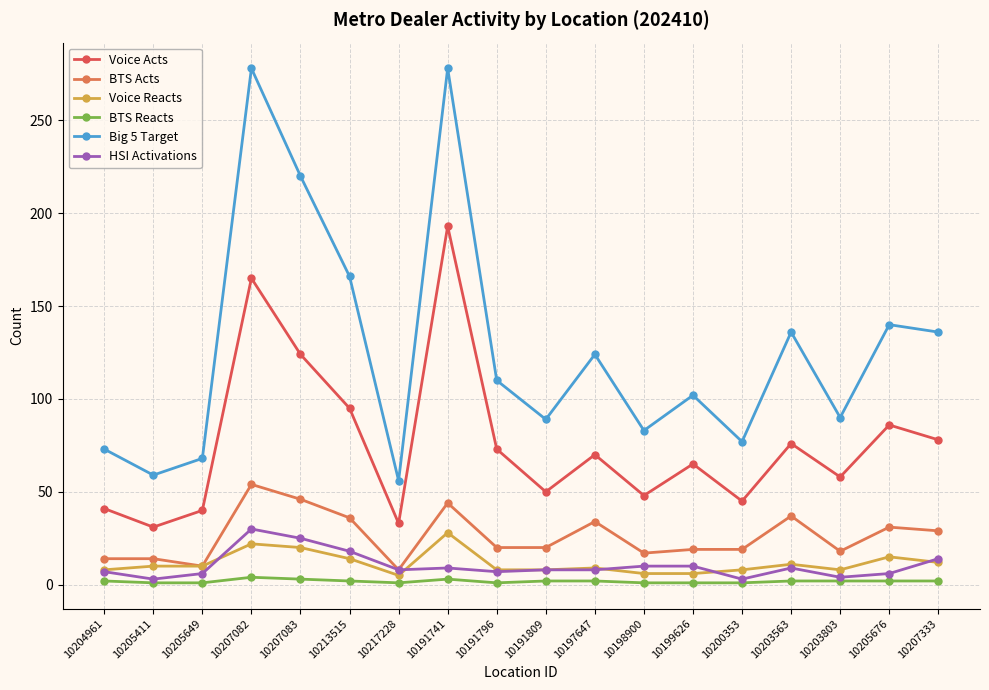

The Voice Acts series shows 18 at 10205411. True or false?

False